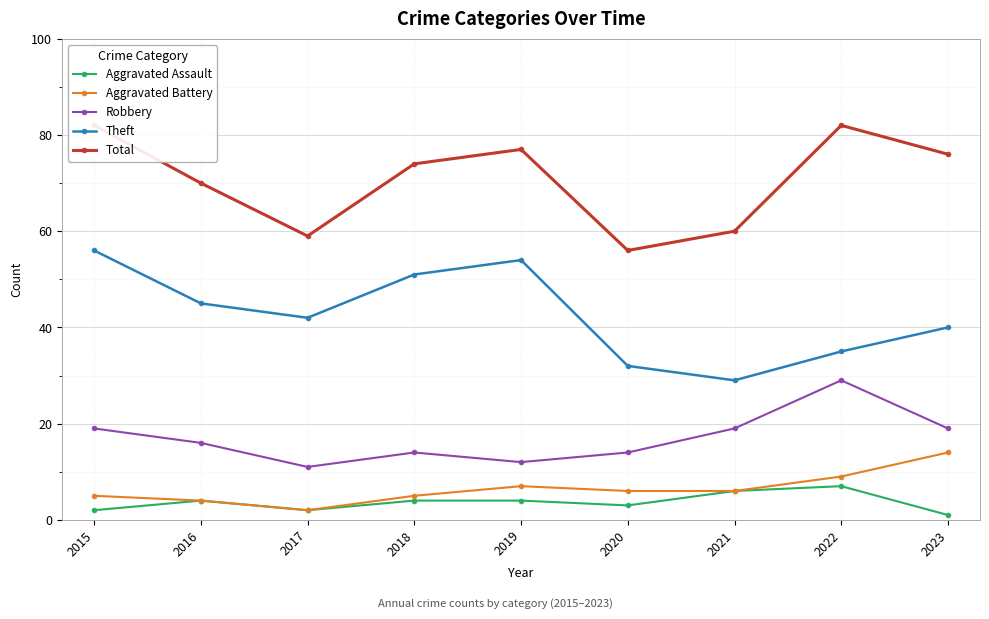

Is it true that Aggravated Battery equals 6 at 2020?

True